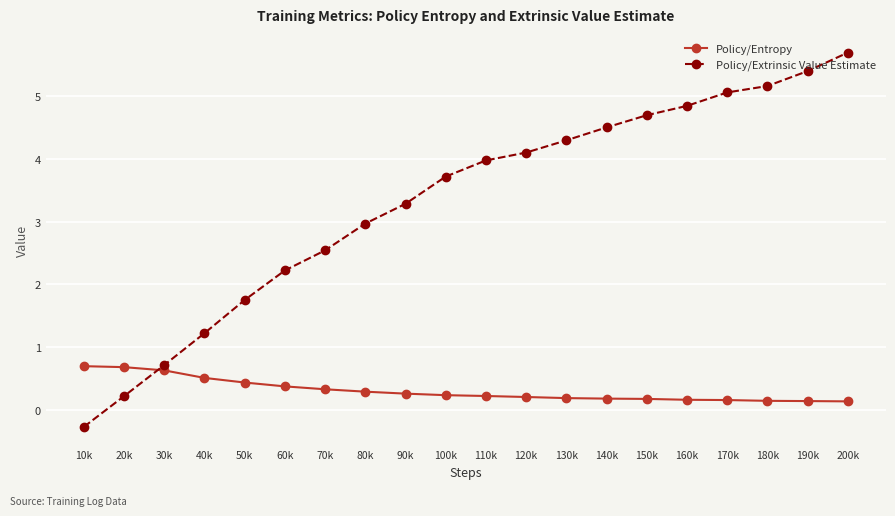

What is the greatest value displayed?

5.7